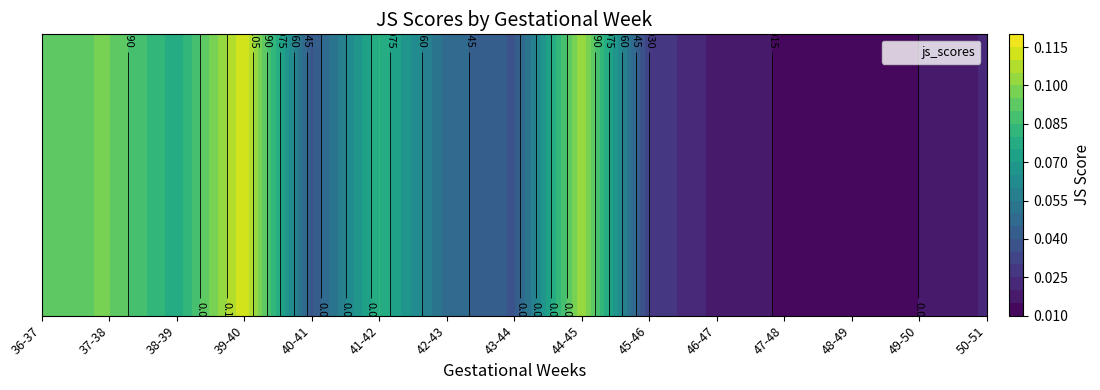

Rank the categories by value from highest to lowest.

39-40, 44-45, 37-38, 36-37, 41-42, 38-39, 42-43, 40-41, 43-44, 45-46, 50-51, 46-47, 49-50, 47-48, 48-49